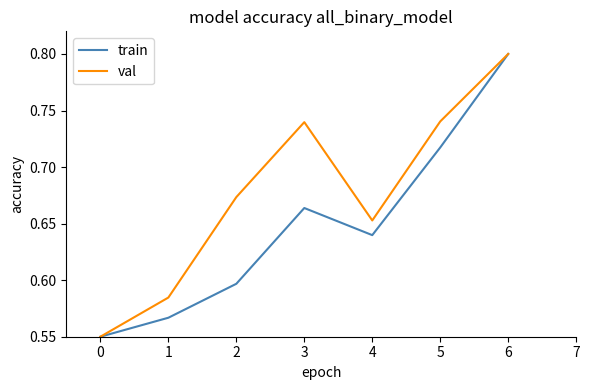

Rank the series by their average value, from highest to lowest.

val, train